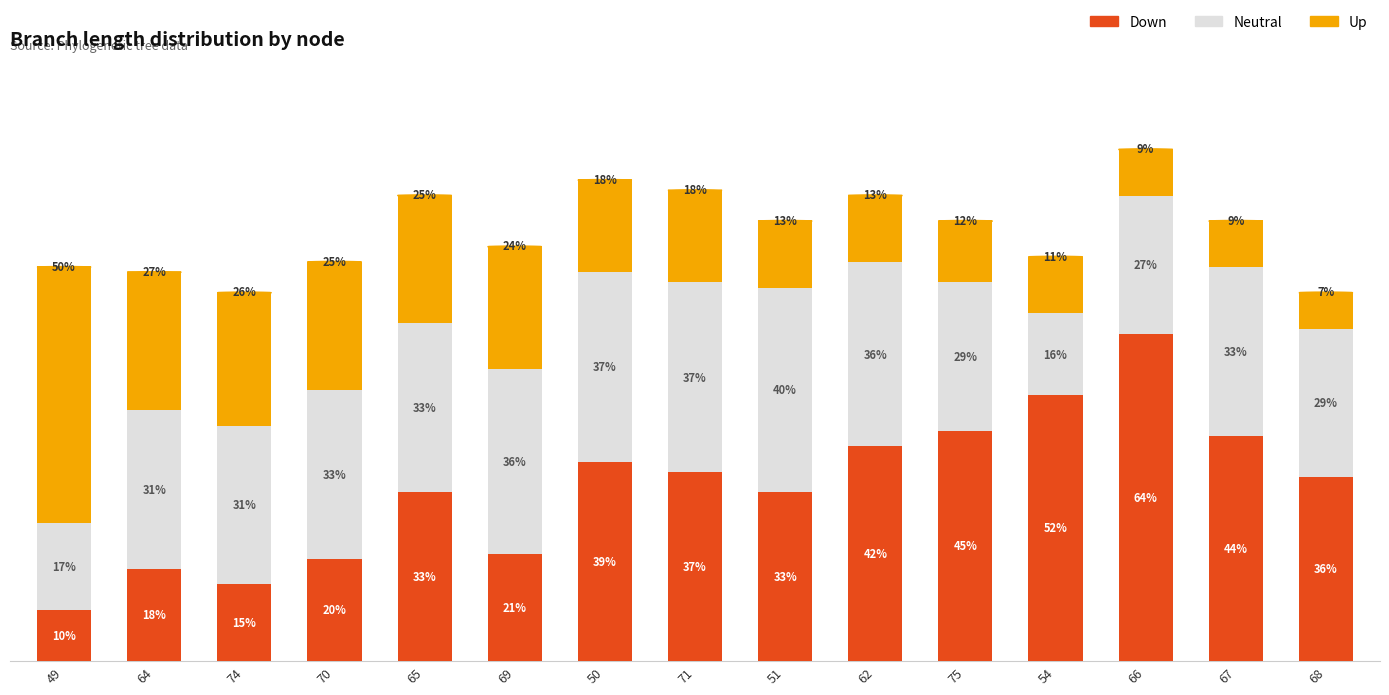

How many values in the Neutral series are below 33?

7